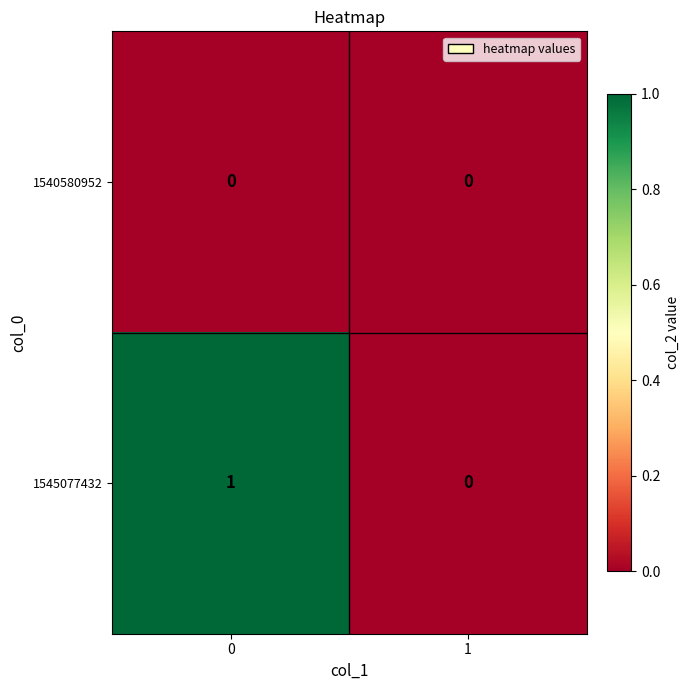

The value of 1545077432 at 1 is 0. True or false?

True